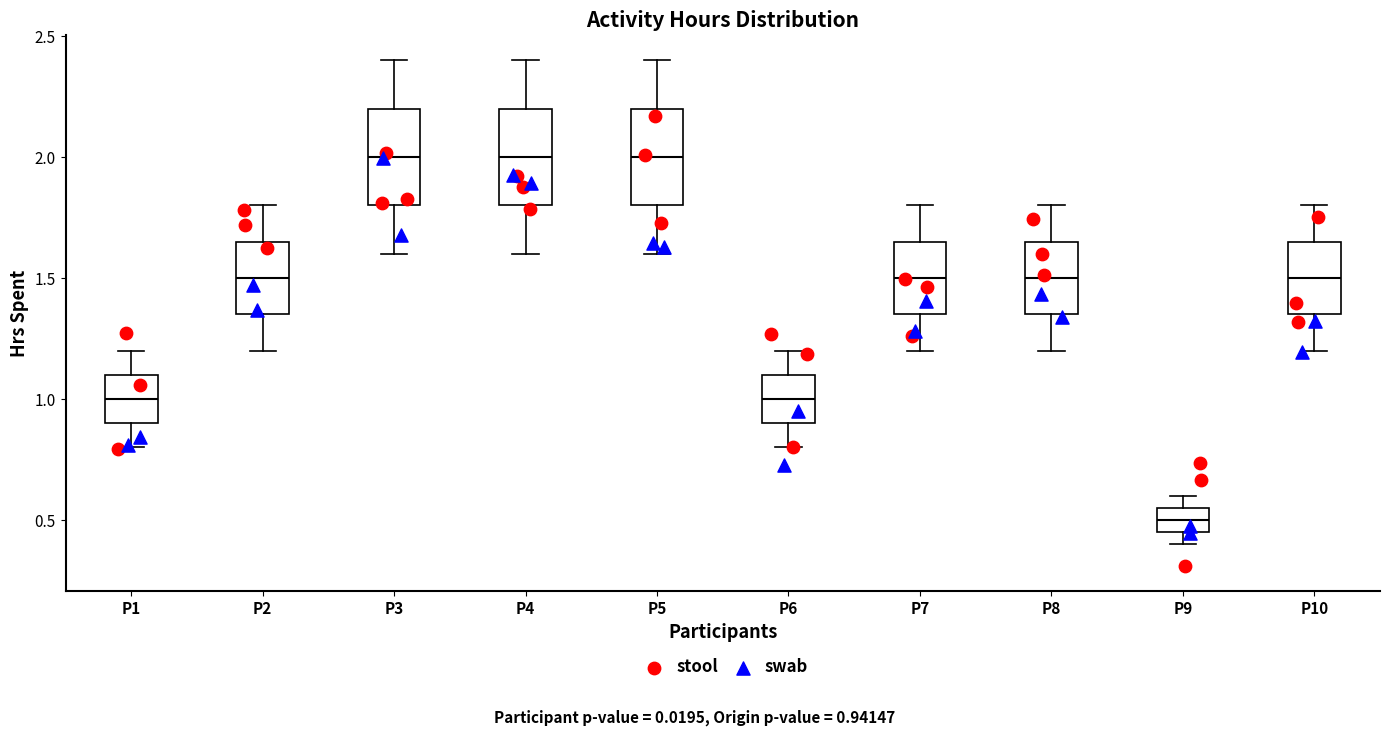

Which box's median line is the lowest?

P9